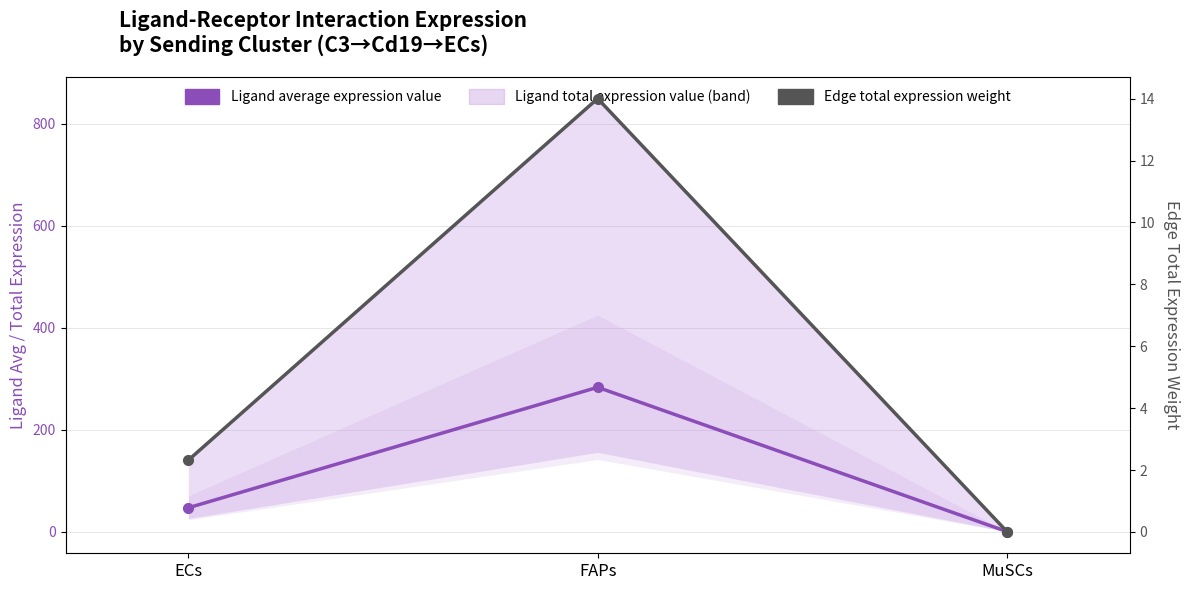

At which category does the chart reach its minimum across all series?

MuSCs